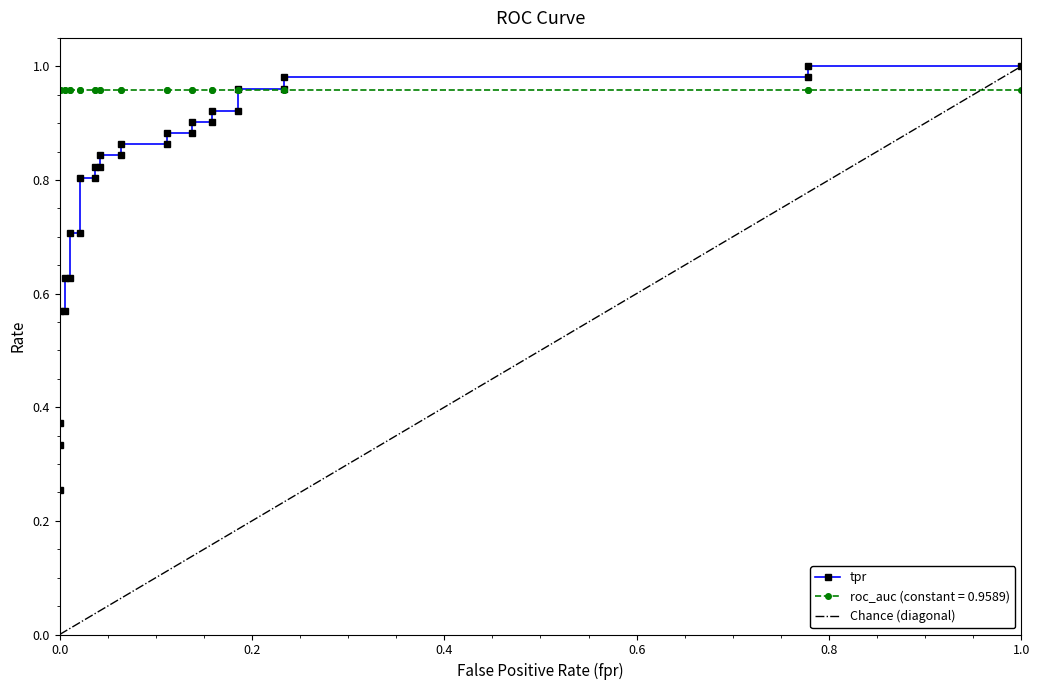

What is the label of the 5th point from the left?

0.8